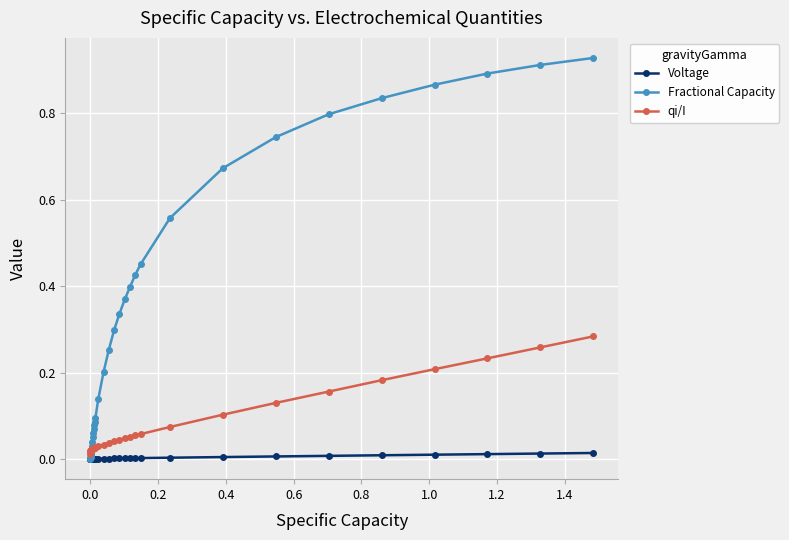

List the series in order of their overall mean, highest first.

Fractional Capacity, qi/I, Voltage